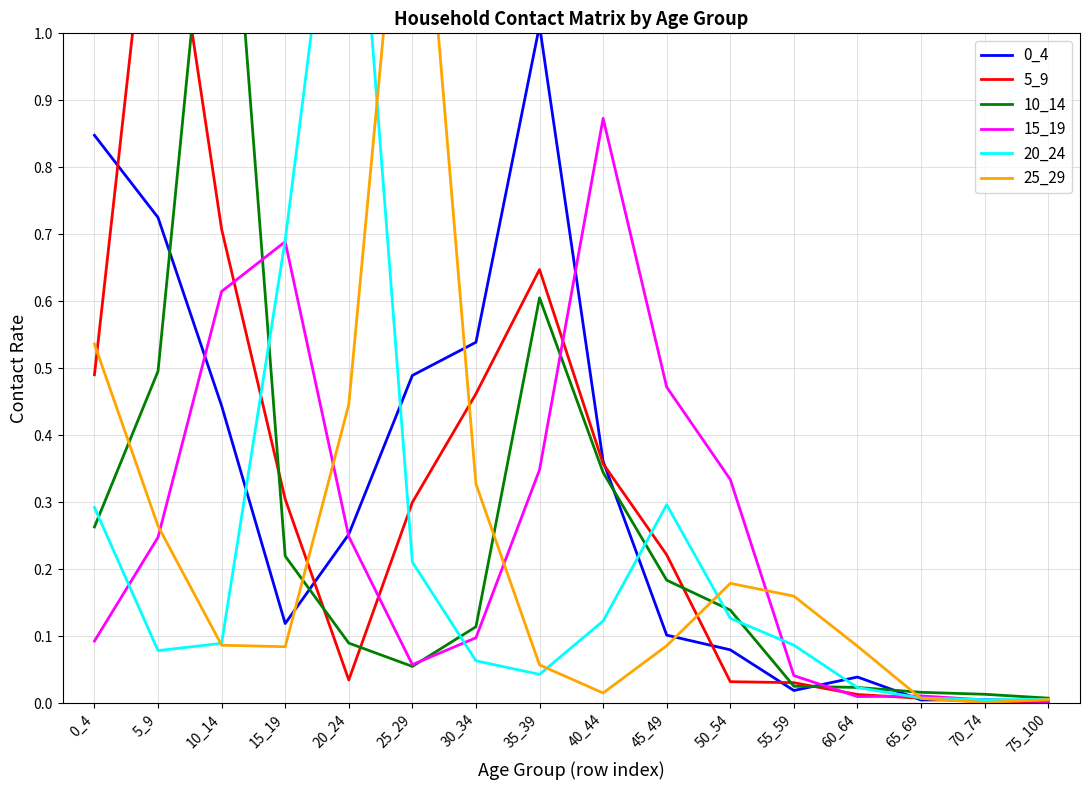

Between 65_69 and 50_54, which is larger?

50_54